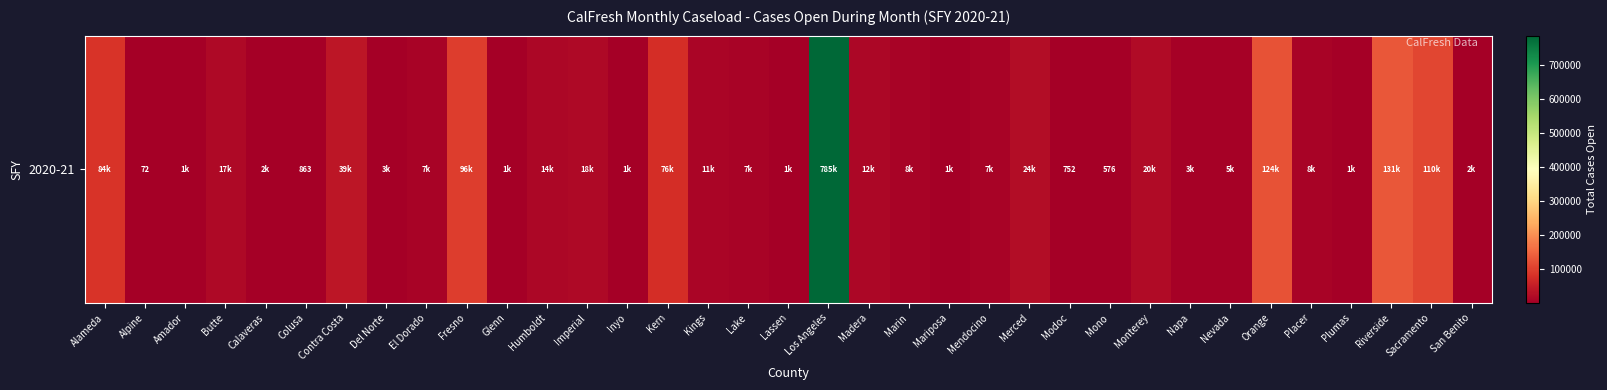

How many values are below 7465?

17